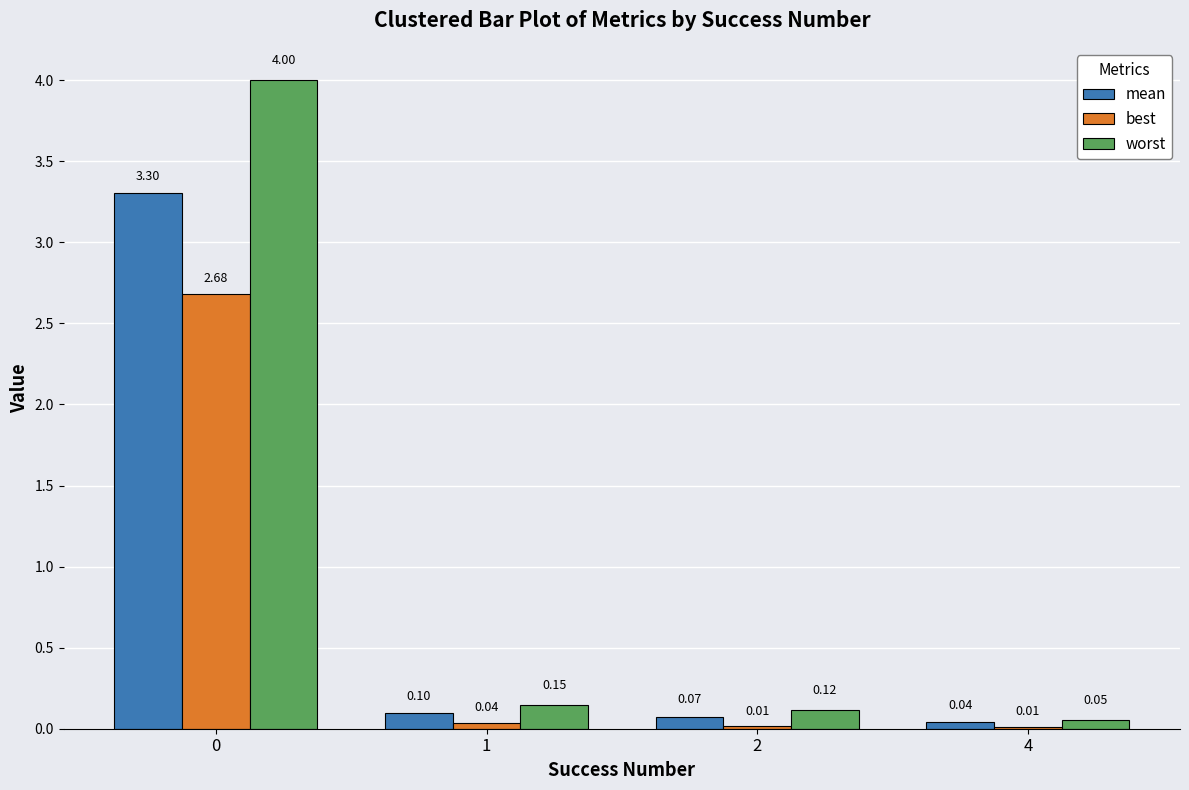

Between 0 and 4, which series saw the biggest shift?

worst